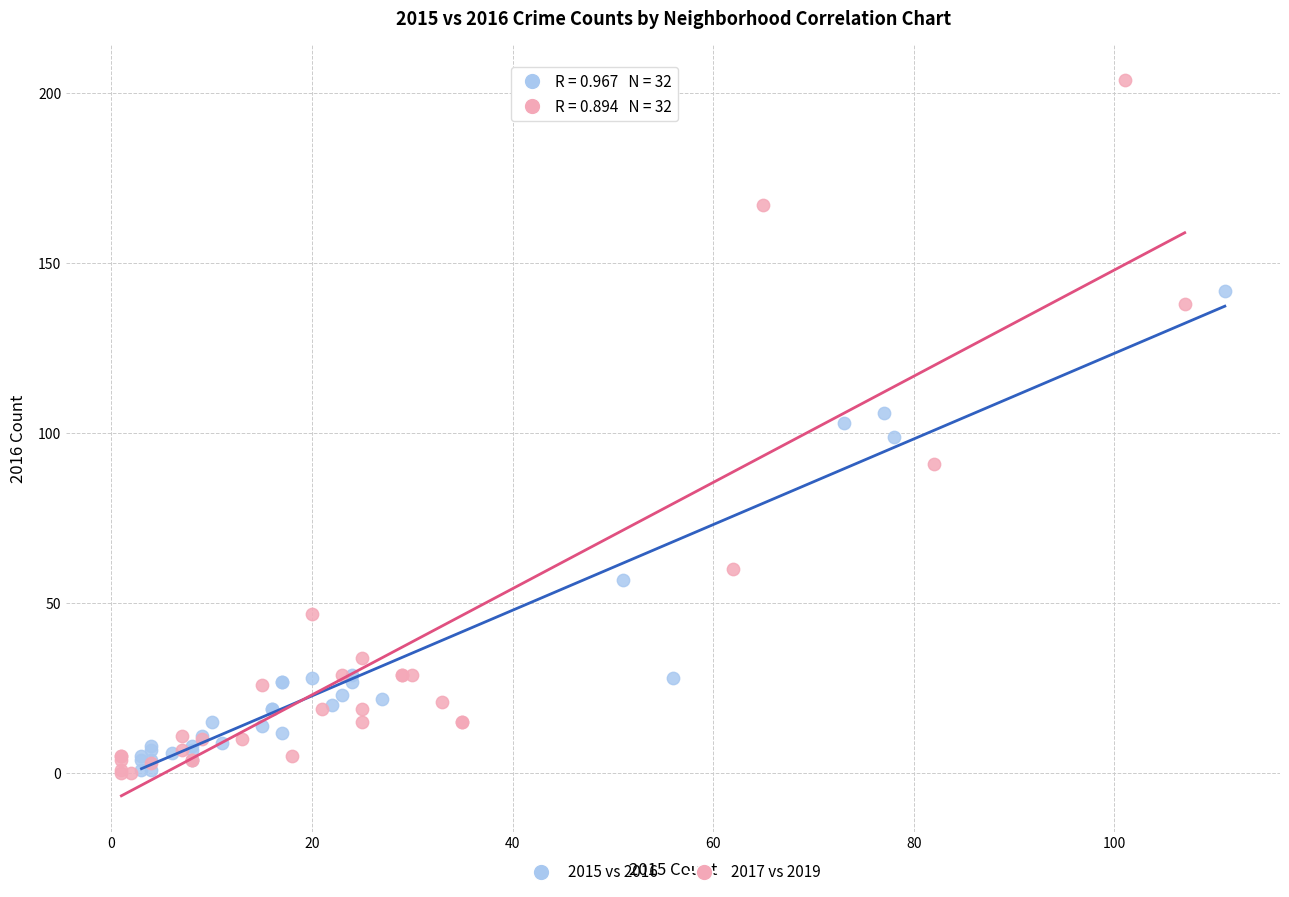

What are all the series names shown in the legend?

2015 vs 2016, 2017 vs 2019